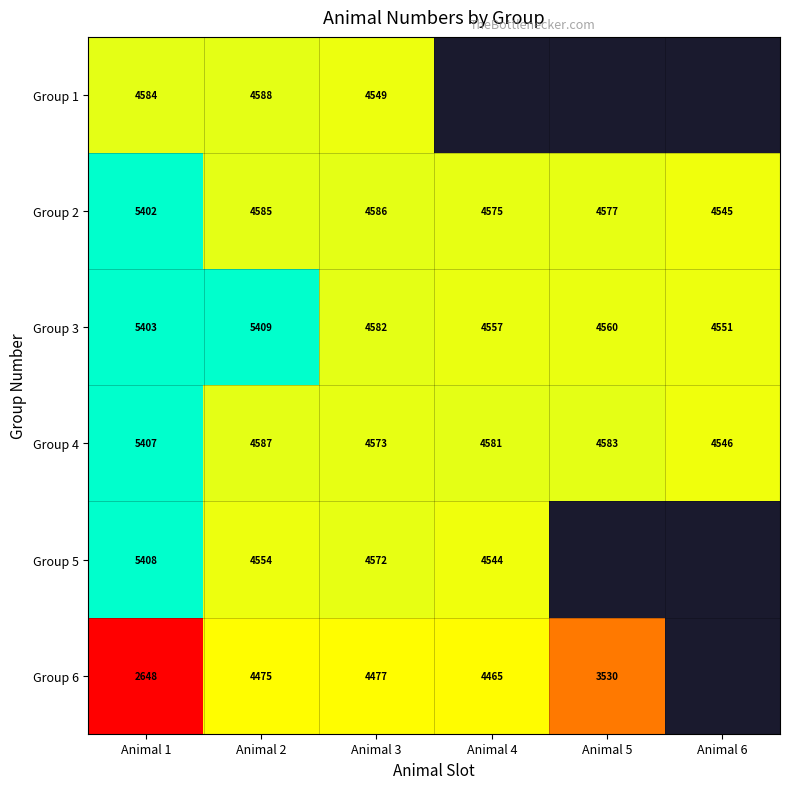

Rank the series at Animal 1 from highest to lowest value.

Group 5, Group 4, Group 3, Group 2, Group 1, Group 6